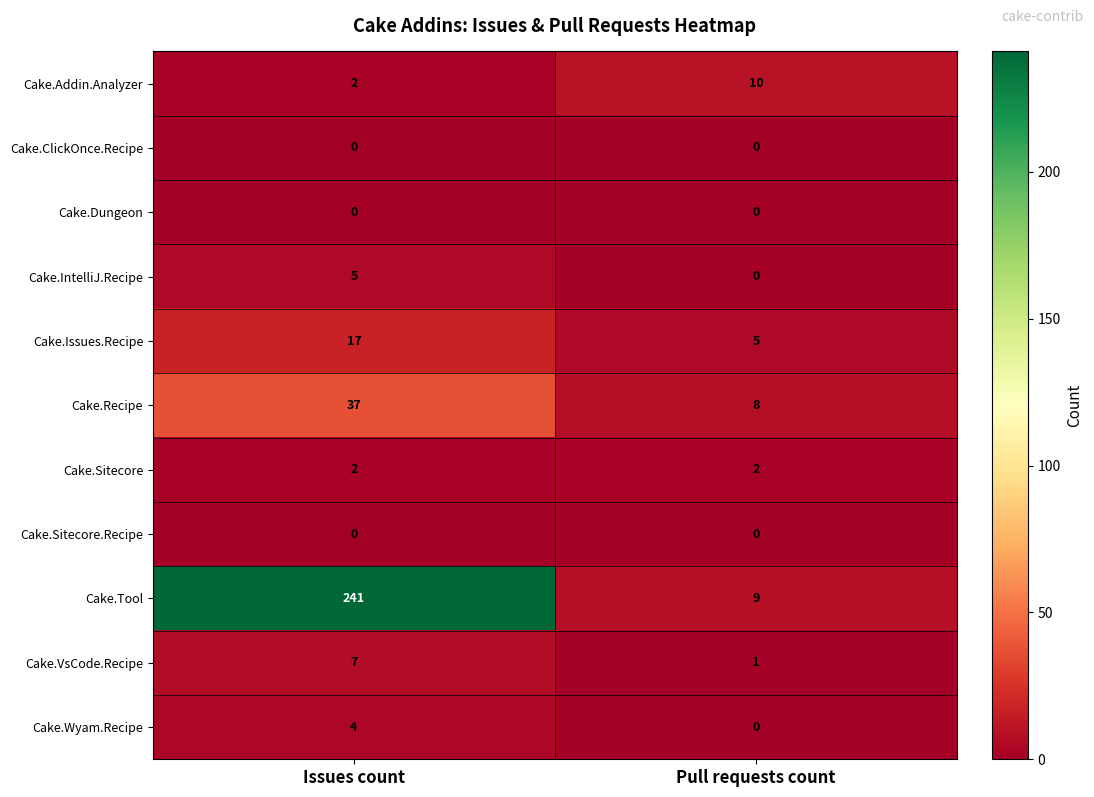

At how many categories does at least one series exceed 78?

1